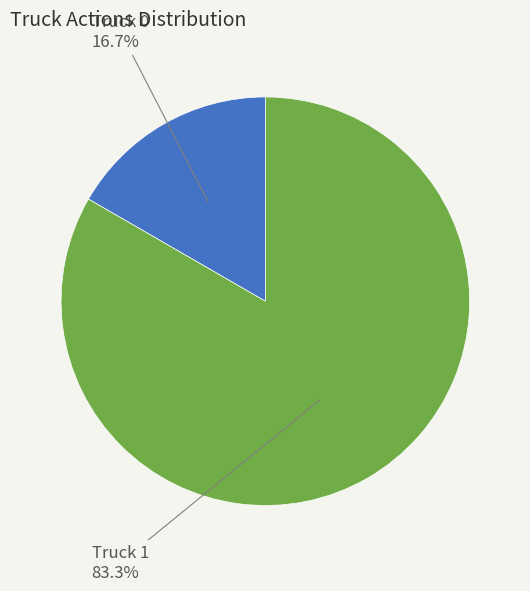

To the nearest percent, what is the average slice percentage?

50%